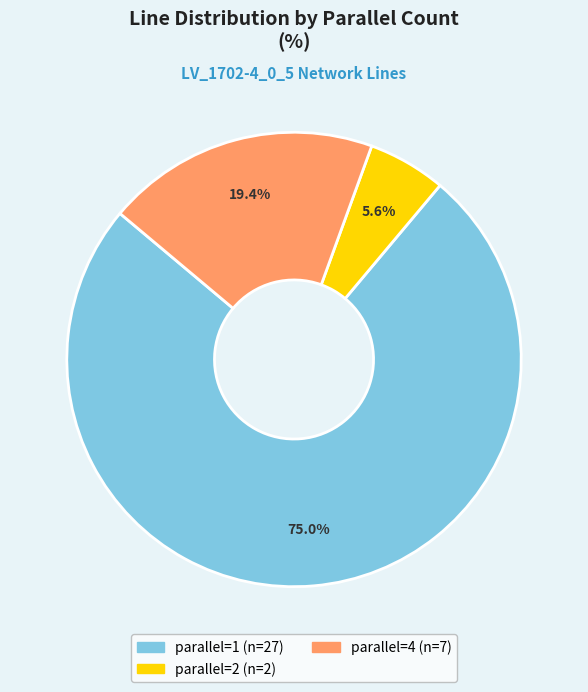

Does any single category account for the majority?

Yes